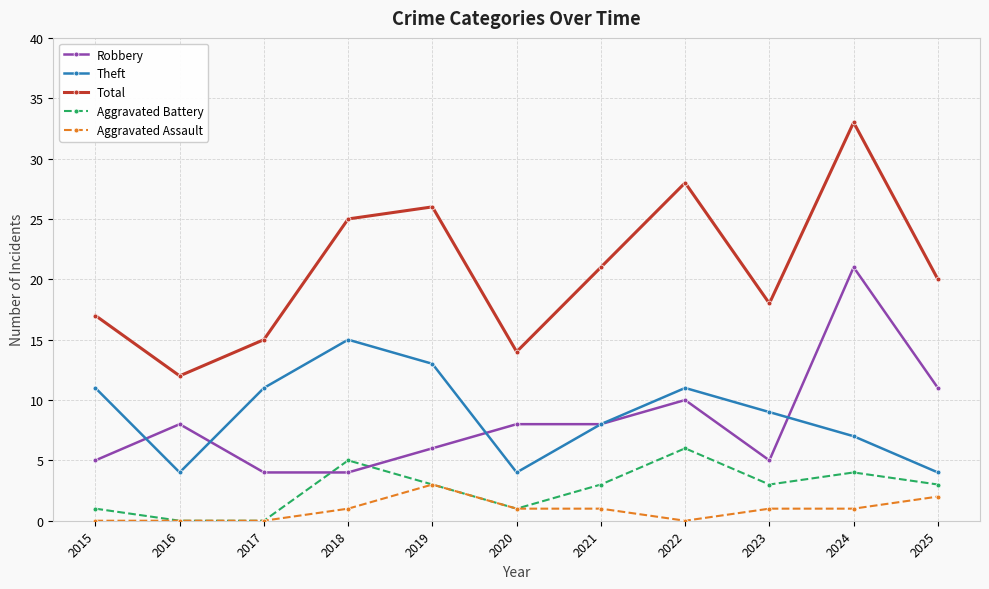

Rank the series by their maximum value, from lowest to highest.

Aggravated Assault, Aggravated Battery, Theft, Robbery, Total